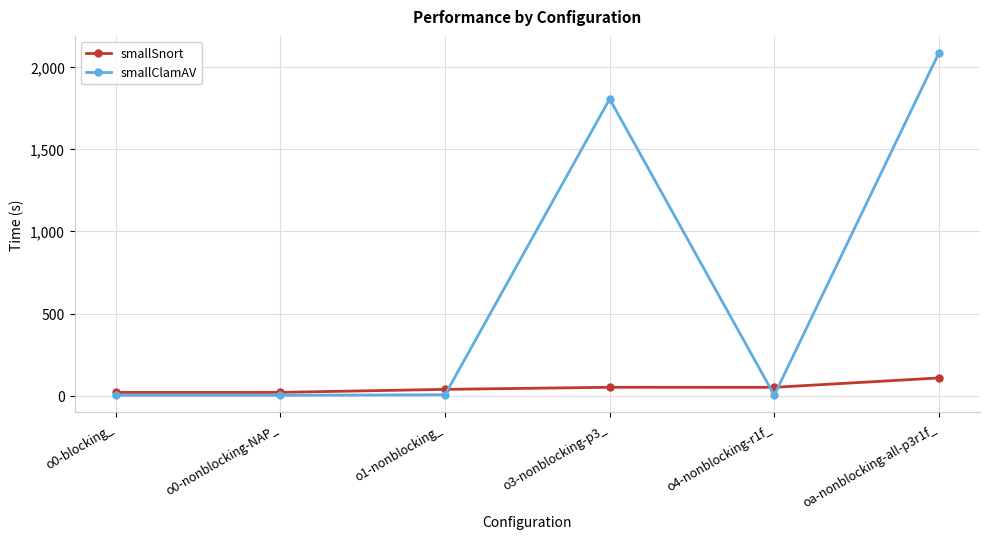

Which series has the largest total across all categories?

smallClamAV